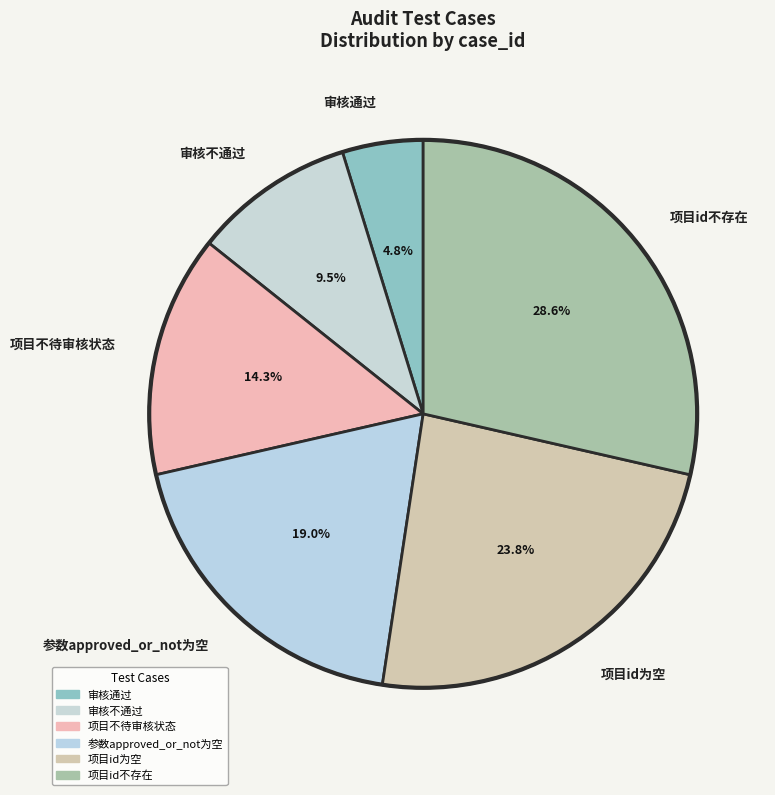

Which has a higher value, 项目id不存在 or 项目id为空?

项目id不存在